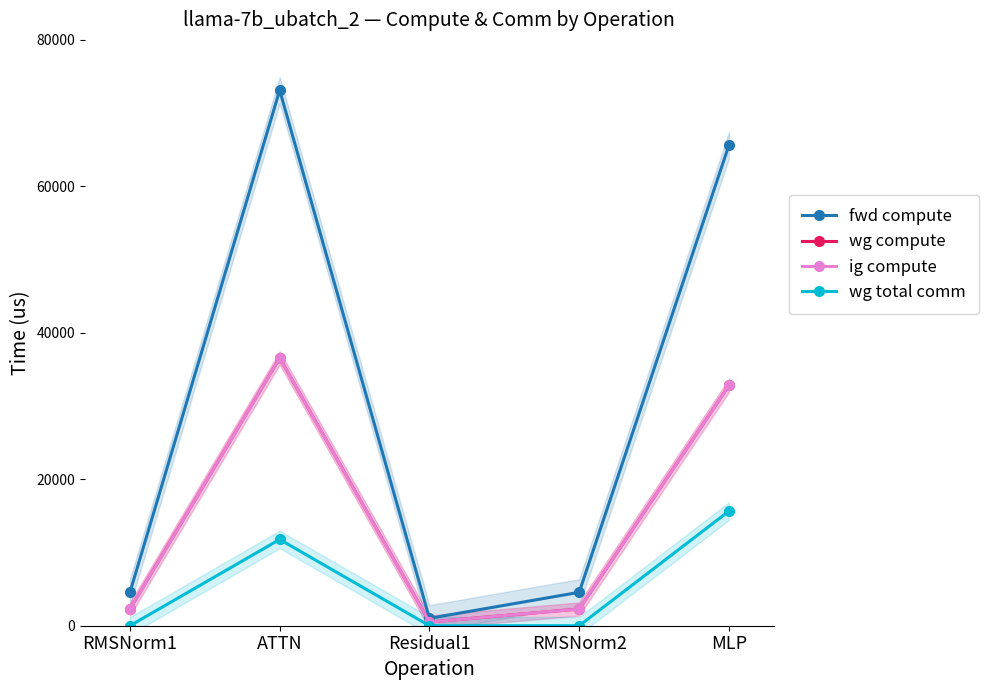

Where is the first local maximum for wg compute?

ATTN